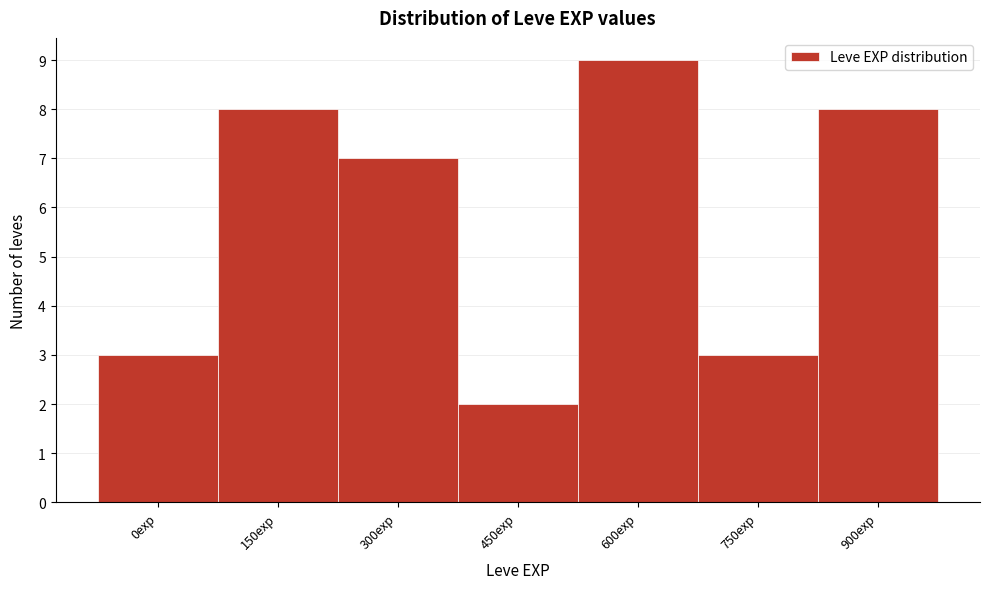

Reading left to right, list all the values displayed in this chart.

0exp=3	150exp=8	300exp=7	450exp=2	600exp=9	750exp=3	900exp=8